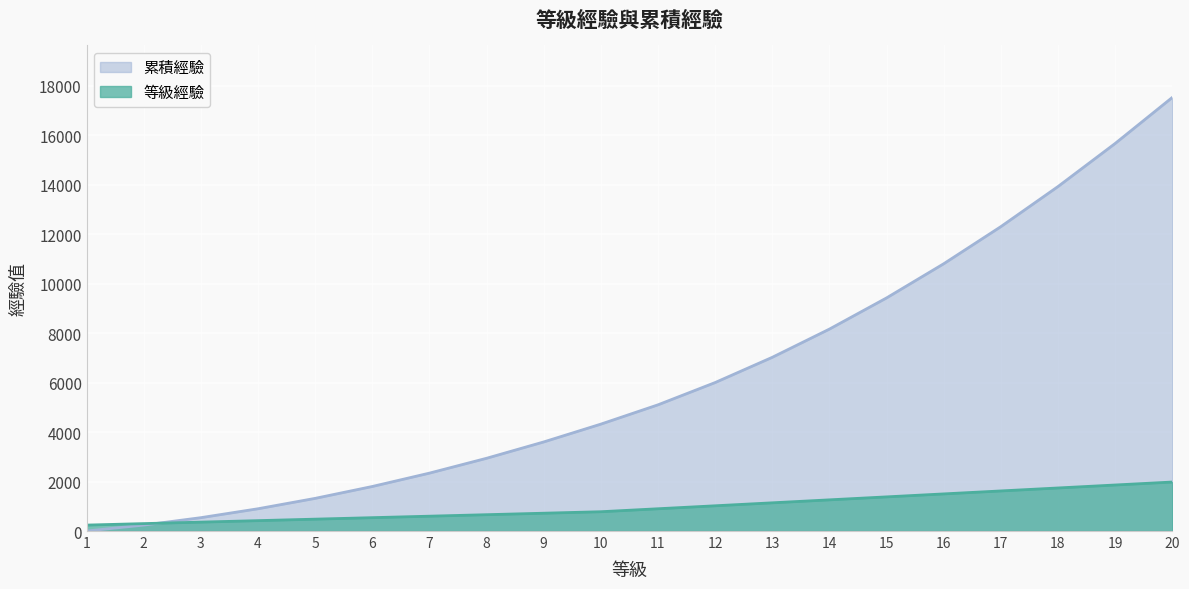

How many values in the 等級經驗 series exceed 900?

9